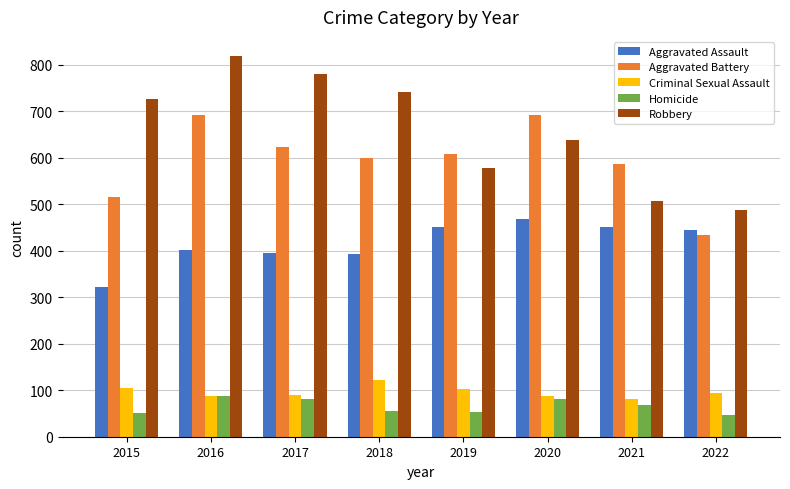

The Aggravated Battery series shows 434 at 2022. True or false?

True